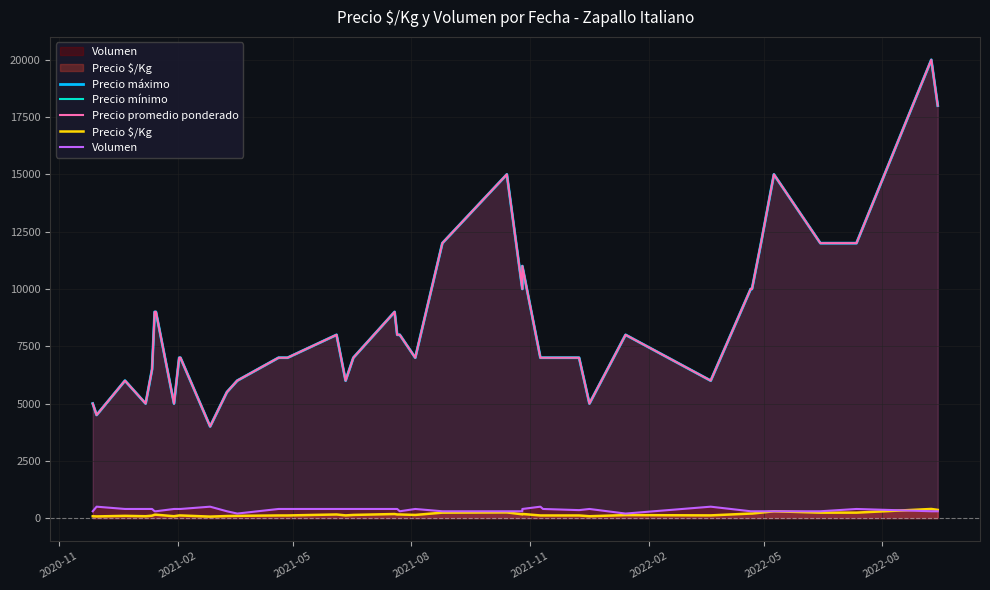

How many values in the Volumen series are below 400?

18